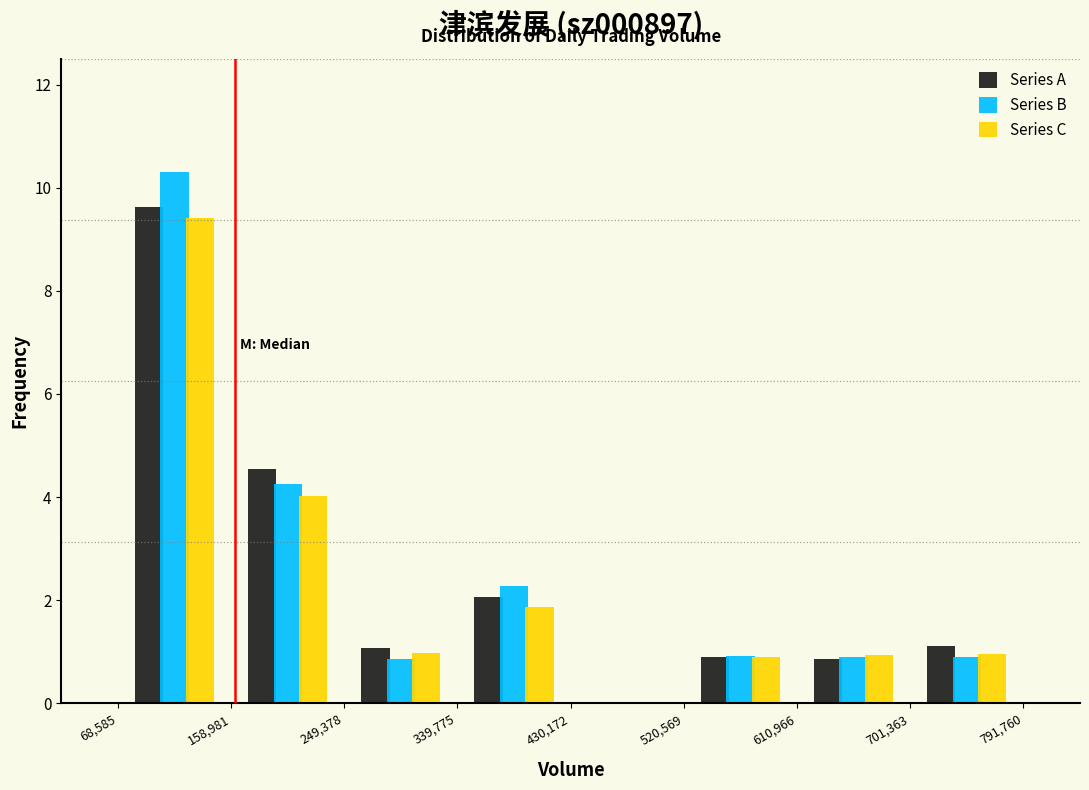

Reading left to right, transcribe this chart: for each range on the x-axis, give the height of each series' bar. The values are not printed on the chart, so give them approximately, as read against the axis.

68,585 to 158,981: Series A=9.6	Series B=10.4	Series C=9.4
158,981 to 249,378: Series A=4.6	Series B=4.2	Series C=4.0
249,378 to 339,775: Series A=1.0	Series B=0.8	Series C=1.0
339,775 to 430,172: Series A=2.0	Series B=2.2	Series C=1.8
430,172 to 520,569: Series A=0	Series B=0	Series C=0
520,569 to 610,966: Series A=0.8	Series B=1.0	Series C=0.8
610,966 to 701,363: Series A=0.8	Series B=1.0	Series C=1.0
701,363 to 791,760: Series A=1.2	Series B=1.0	Series C=1.0